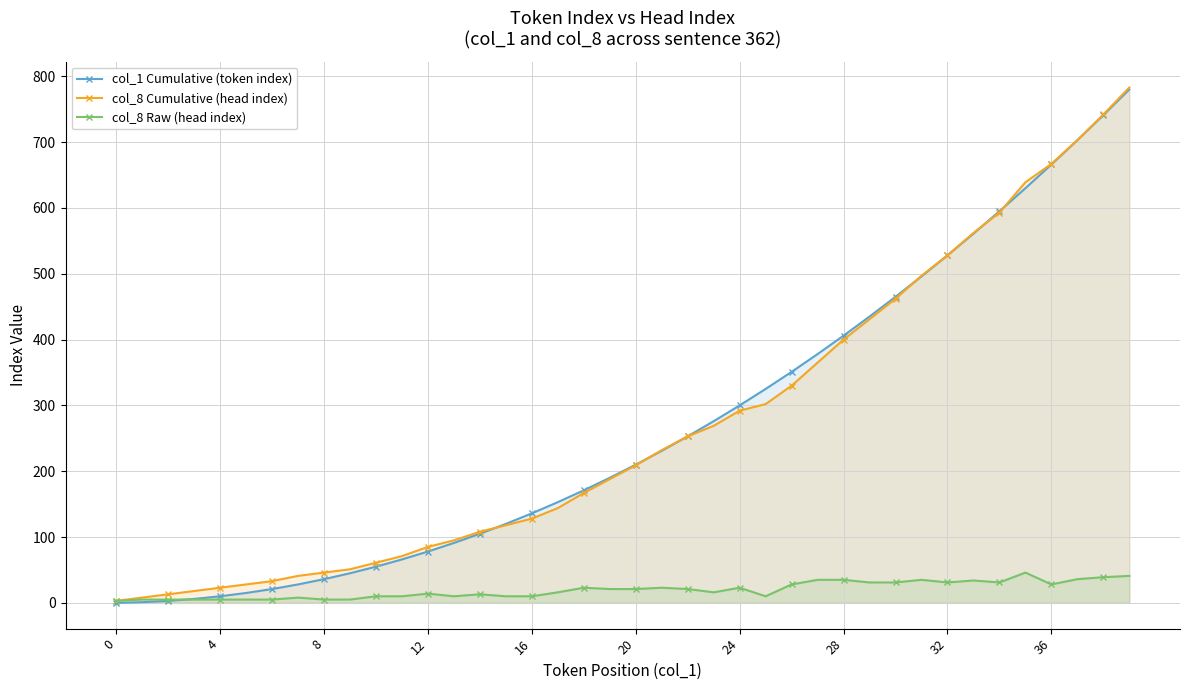

What is the label of the 4th point from the right?

36